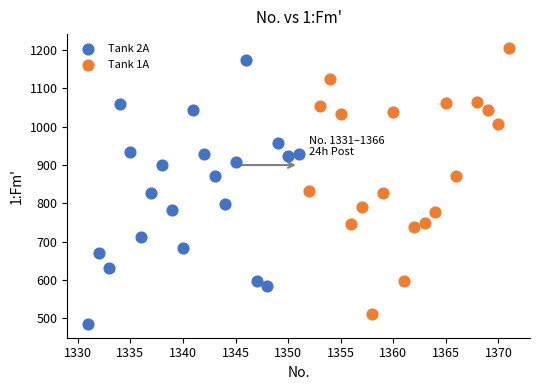

Which series contains the lowest Y value?

Tank 2A